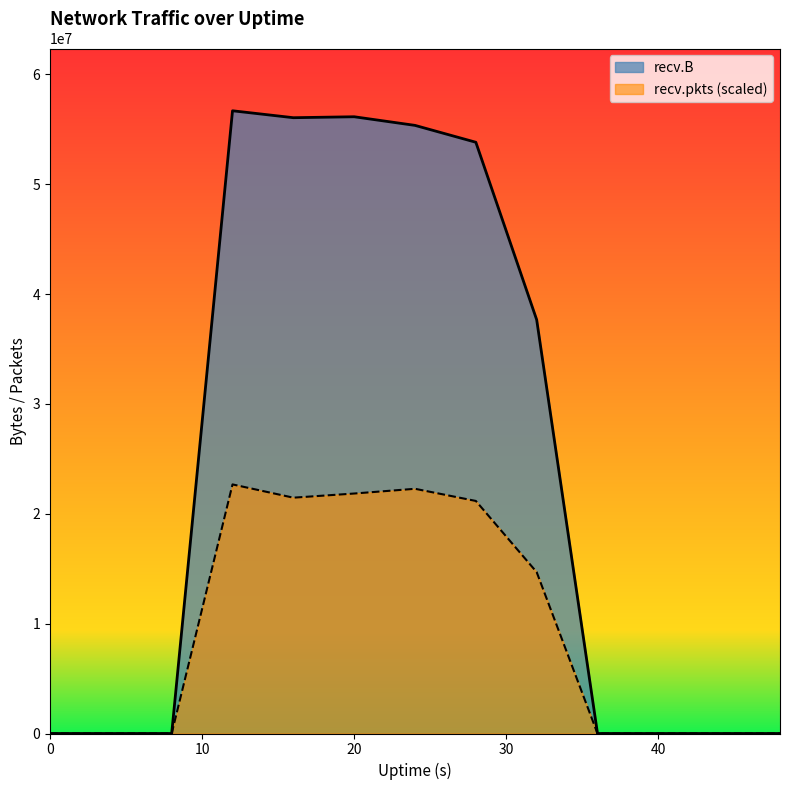

List the series in order of their peak value, lowest first.

recv.pkts (scaled), recv.B